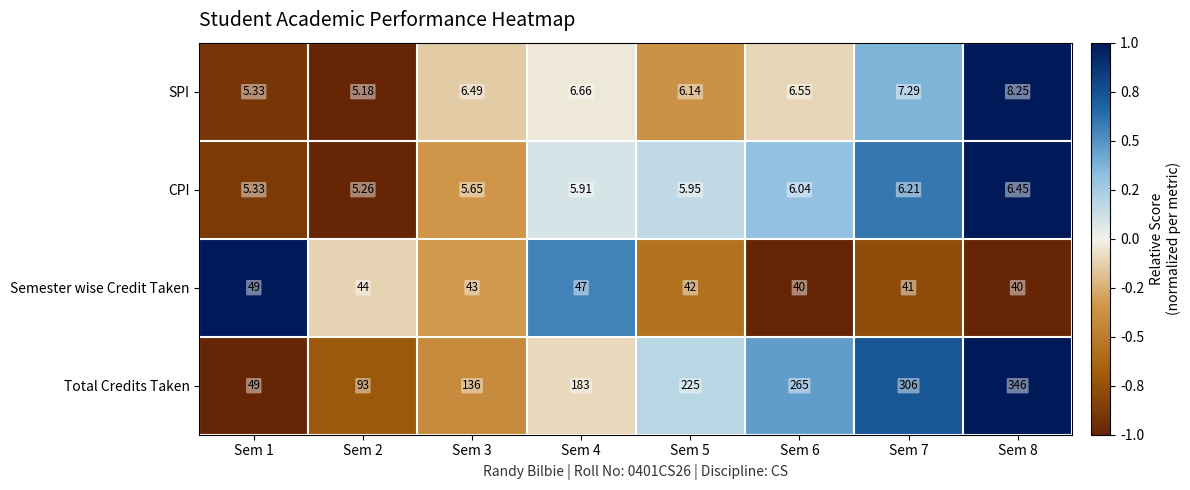

Between Sem 2 and Sem 7, which series saw the biggest shift?

Total Credits Taken